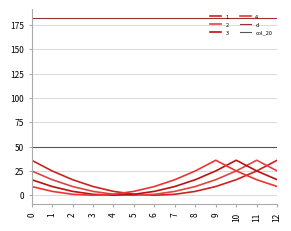

What is the sum of all d values?

2366